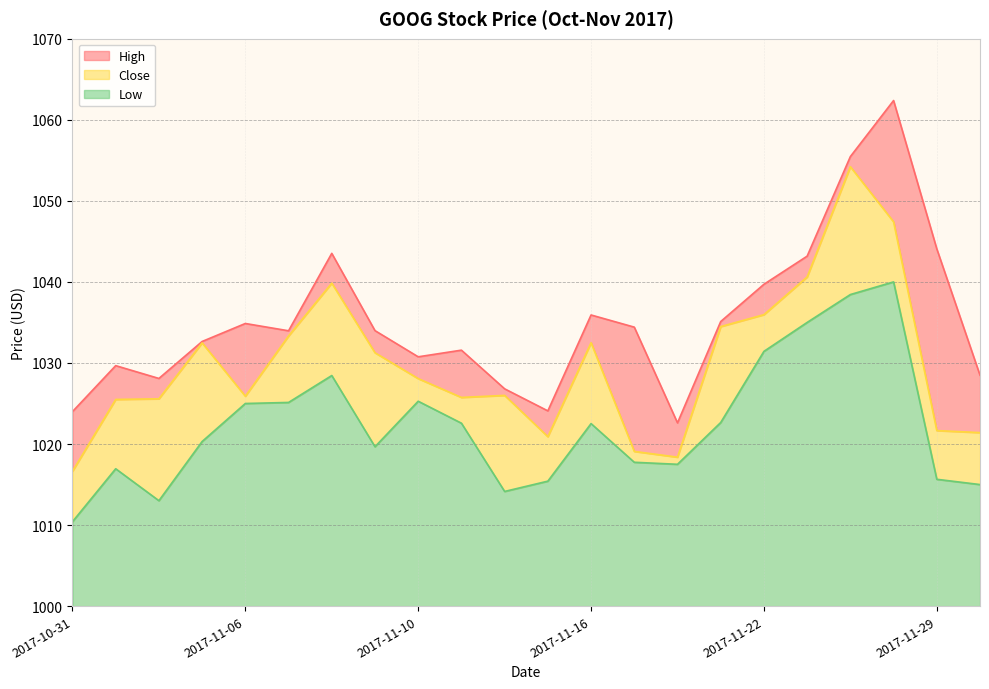

What is the difference between the maximum and second lowest values in the High series?

38.4